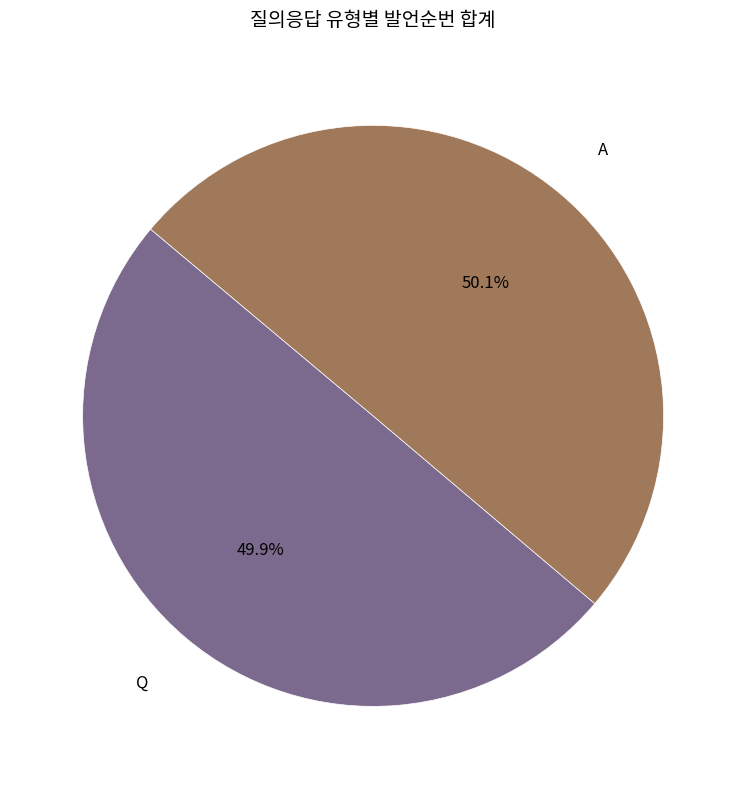

The Q slice represents 50% of the pie. True or false?

True